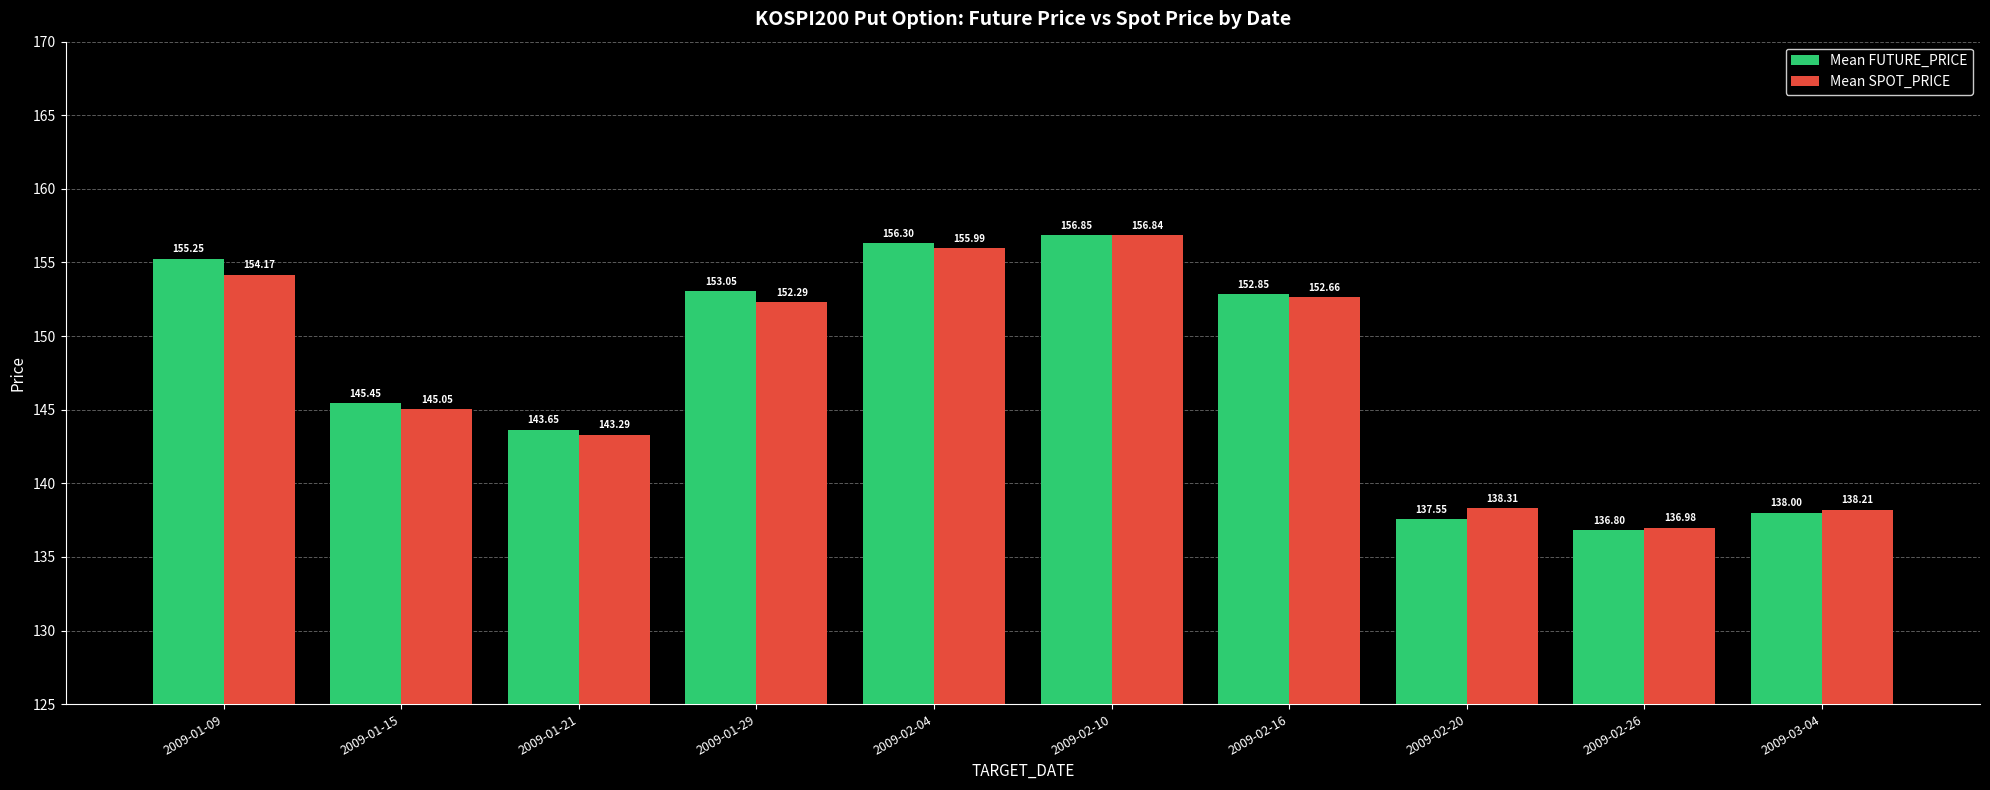

At which category is the sum across all series the highest?

2009-02-10